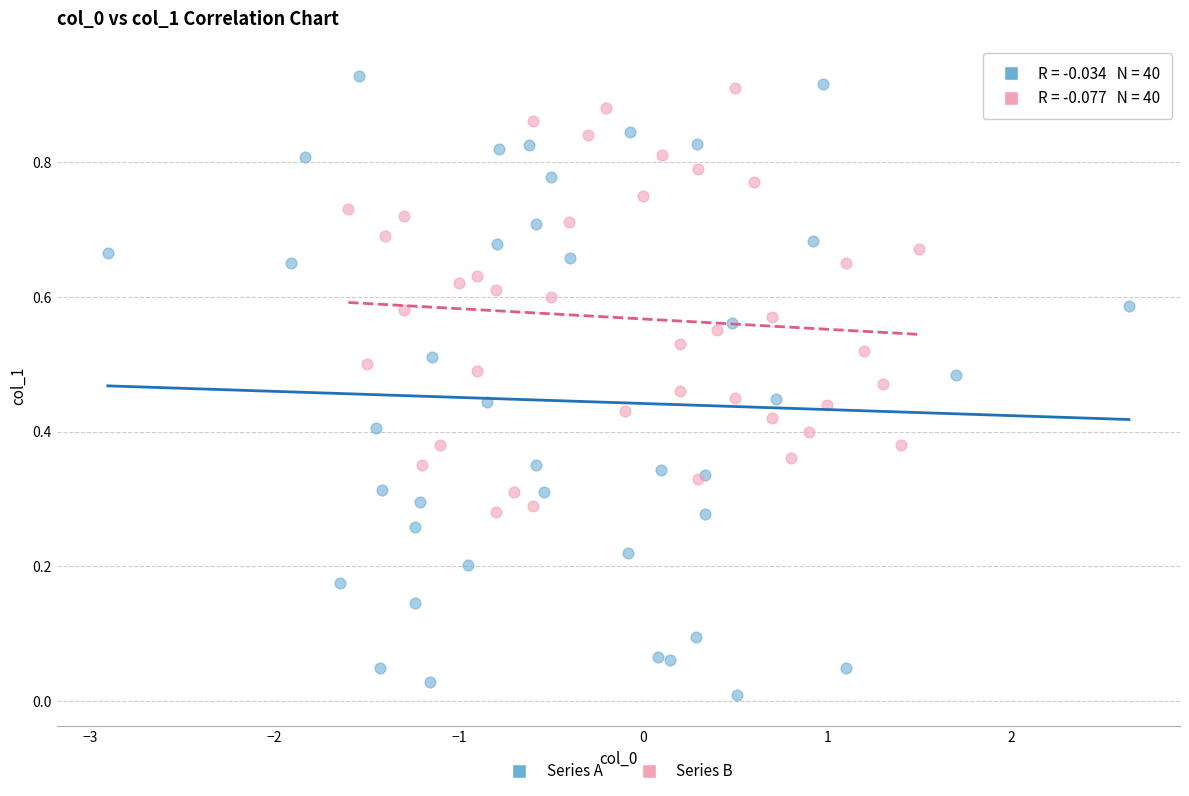

Which series contains the lowest Y value?

Series A